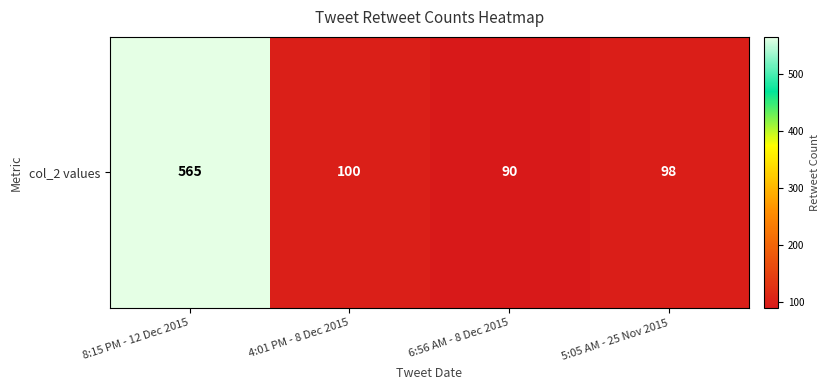

Which category has the highest value across all series?

8:15 PM - 12 Dec 2015